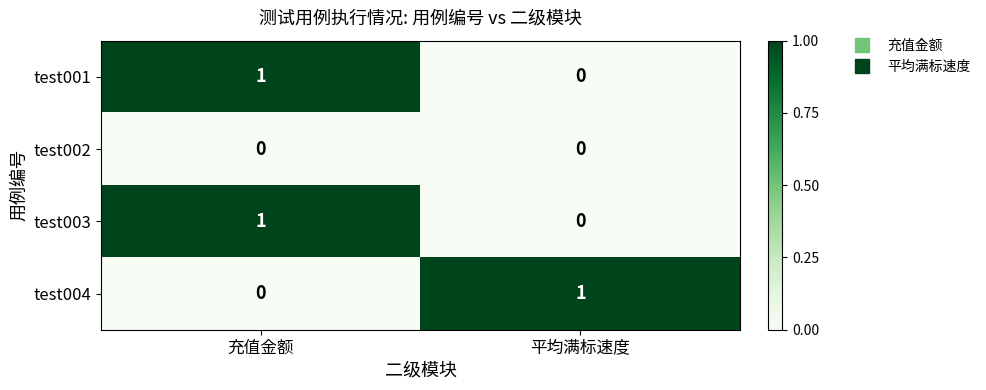

The value of test004 at 平均满标速度 is 1. True or false?

True